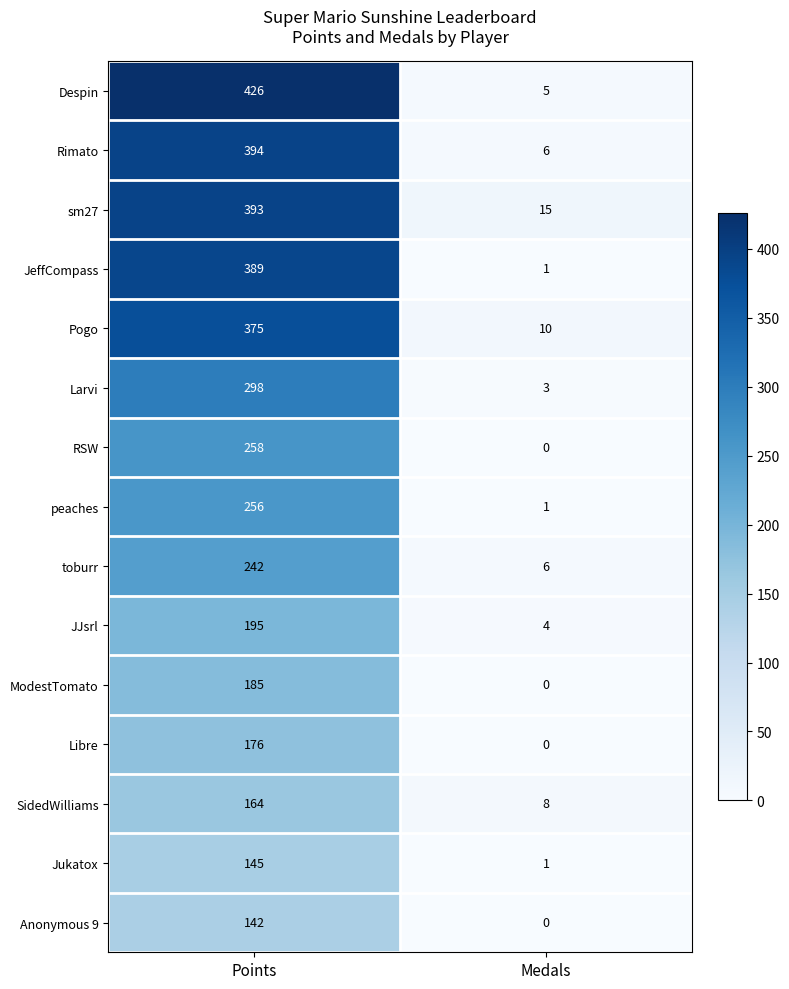

Count the number of categories in the chart.

2